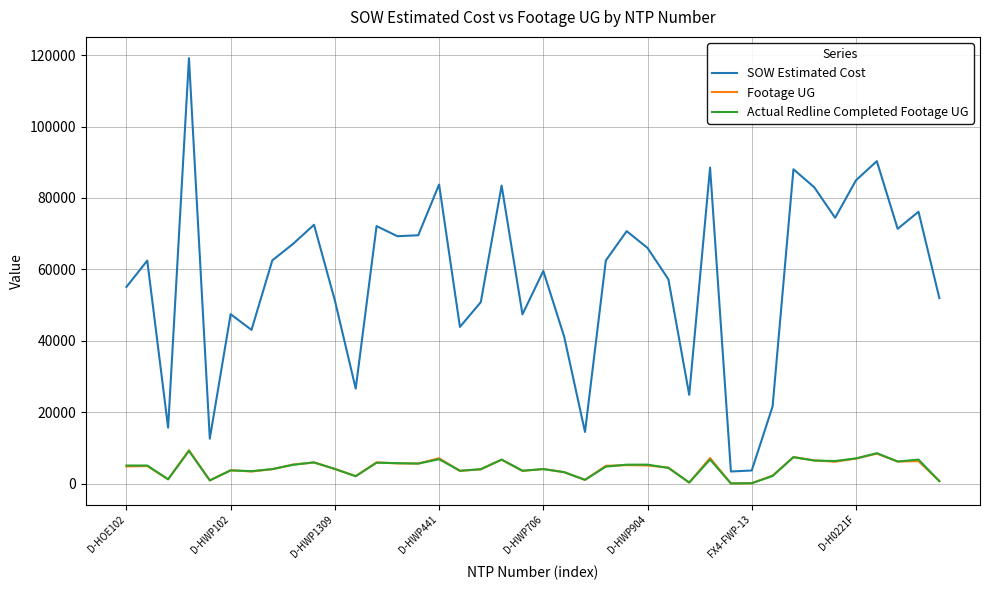

True or false: SOW Estimated Cost and Footage UG intersect in this chart.

False